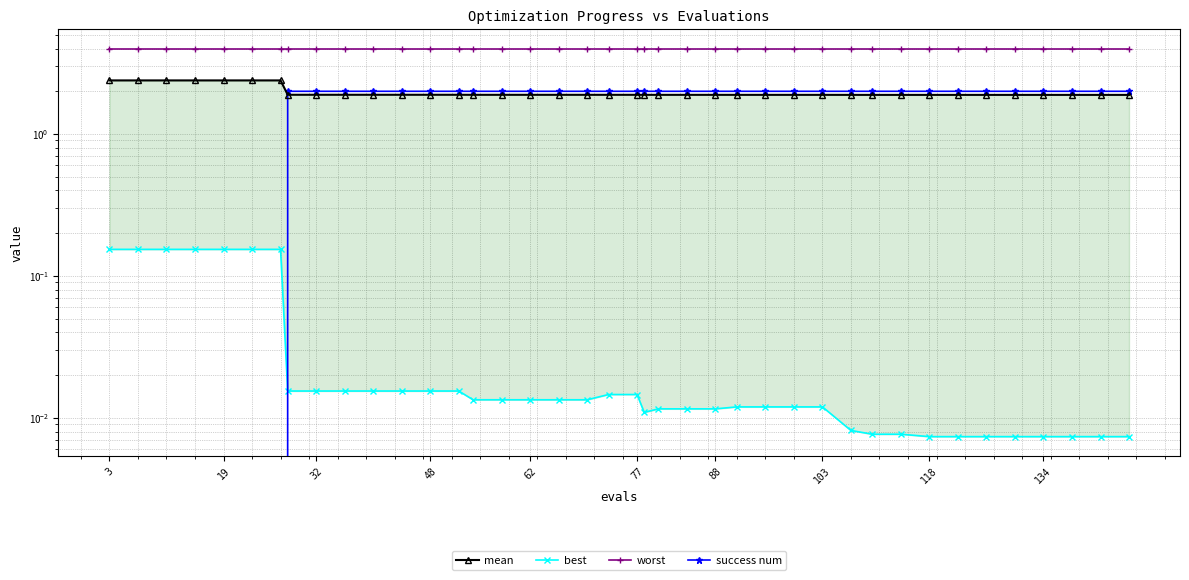

Which series has the largest range (max minus min)?

success num